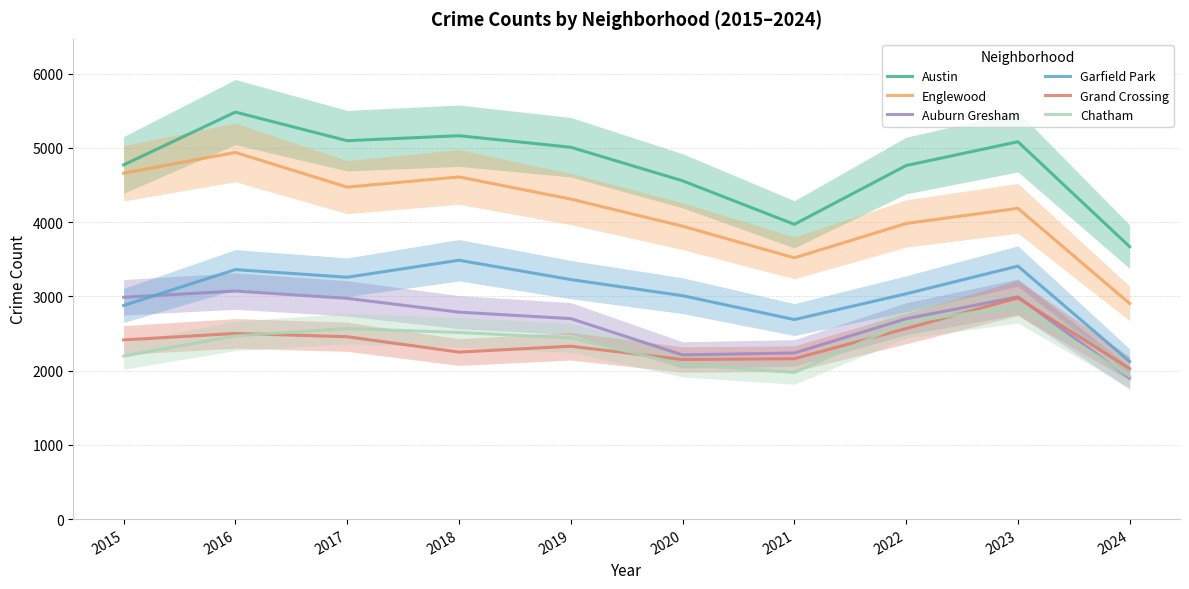

True or false: Austin and Englewood cross at least once.

False